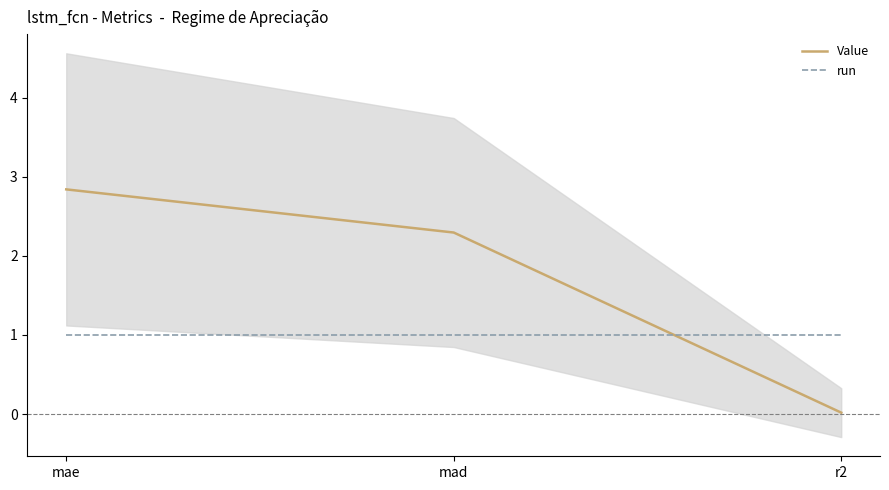

What value does the Value series have at mae?

2.8